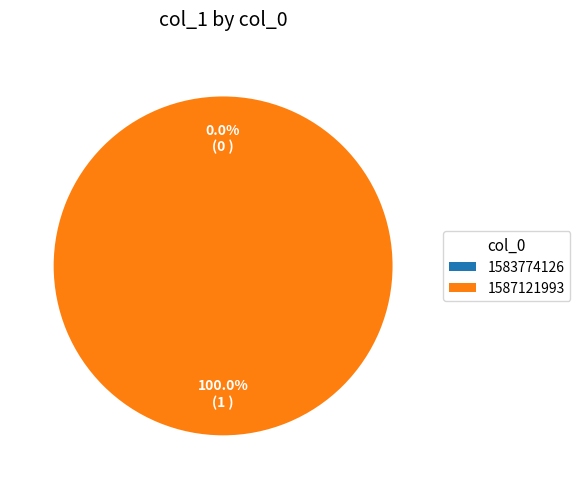

To the nearest percent, what is the difference between the 1587121993 and 1583774126 slice percentages?

100%